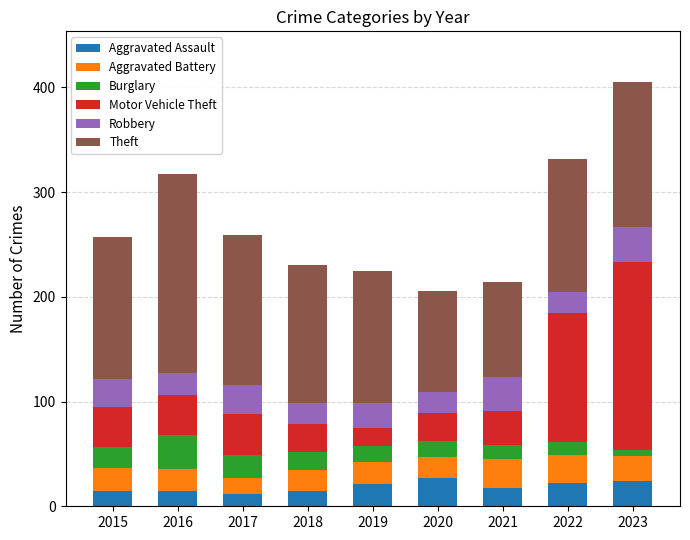

At which category is the sum across all series the highest?

2023